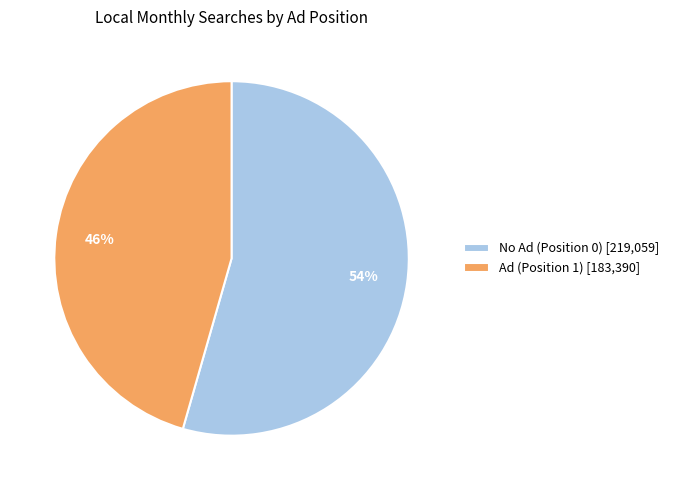

Does Ad (Position 1) [183,390] represent more than half of the total?

No